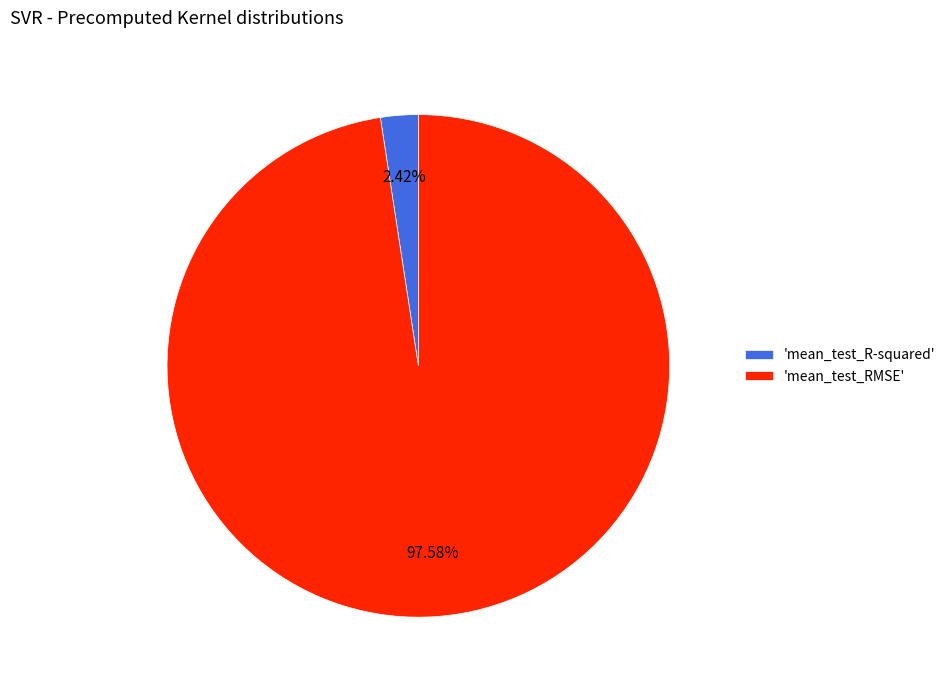

What is the largest slice in the pie chart?

'mean_test_RMSE'